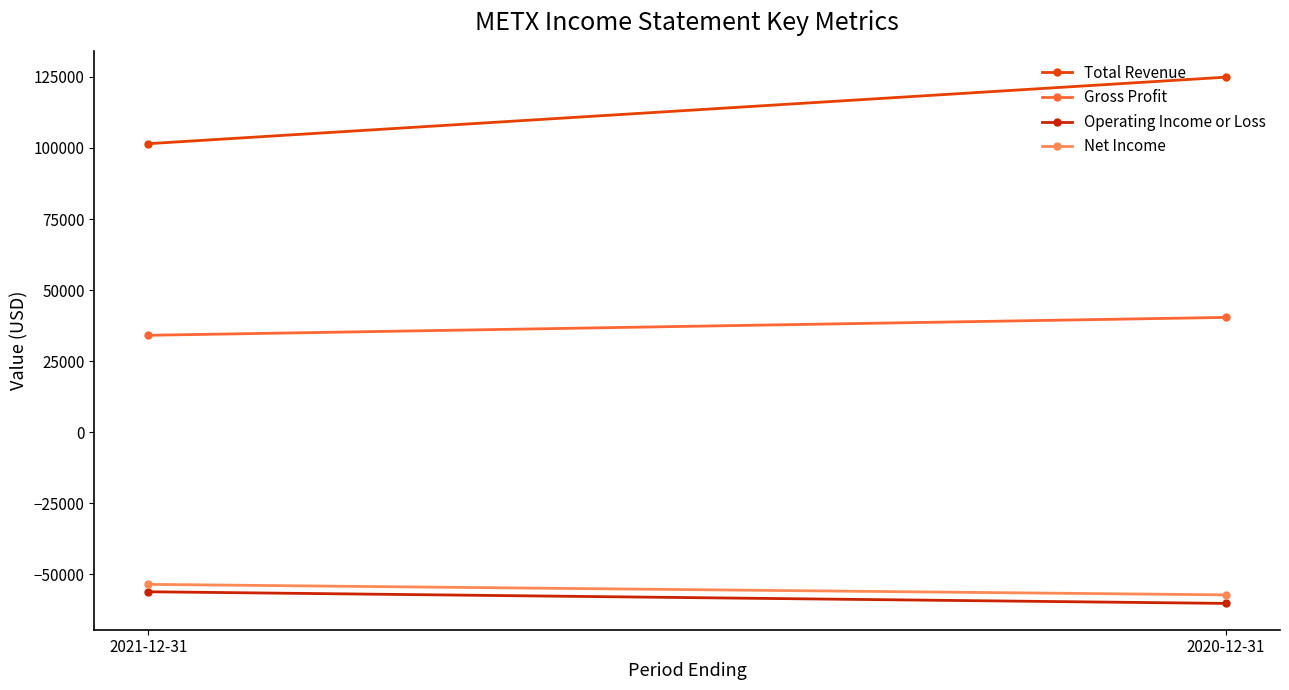

Which series has the largest total across all categories?

Total Revenue